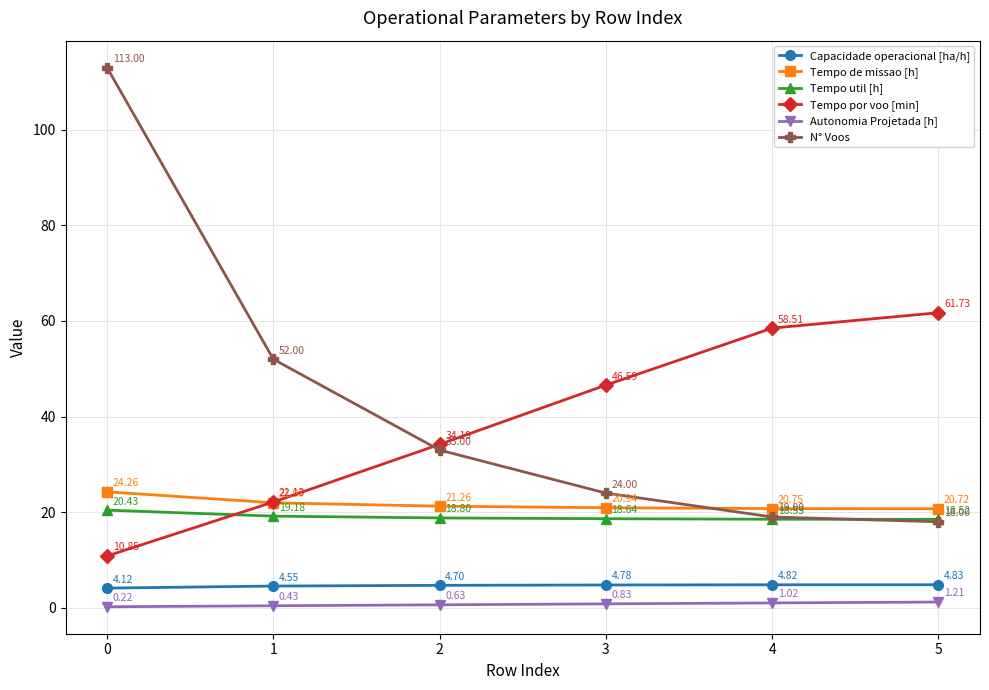

What is the difference between the Tempo por voo [min] values at 1 and 3?

24.5